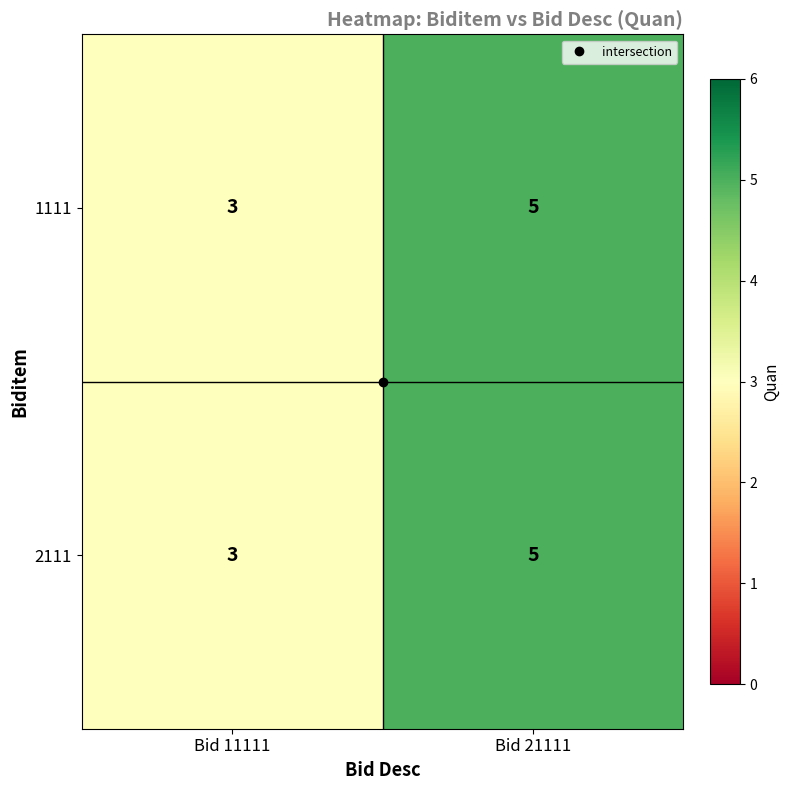

What is the sum of the 1111 values at Bid 21111 and Bid 11111?

8